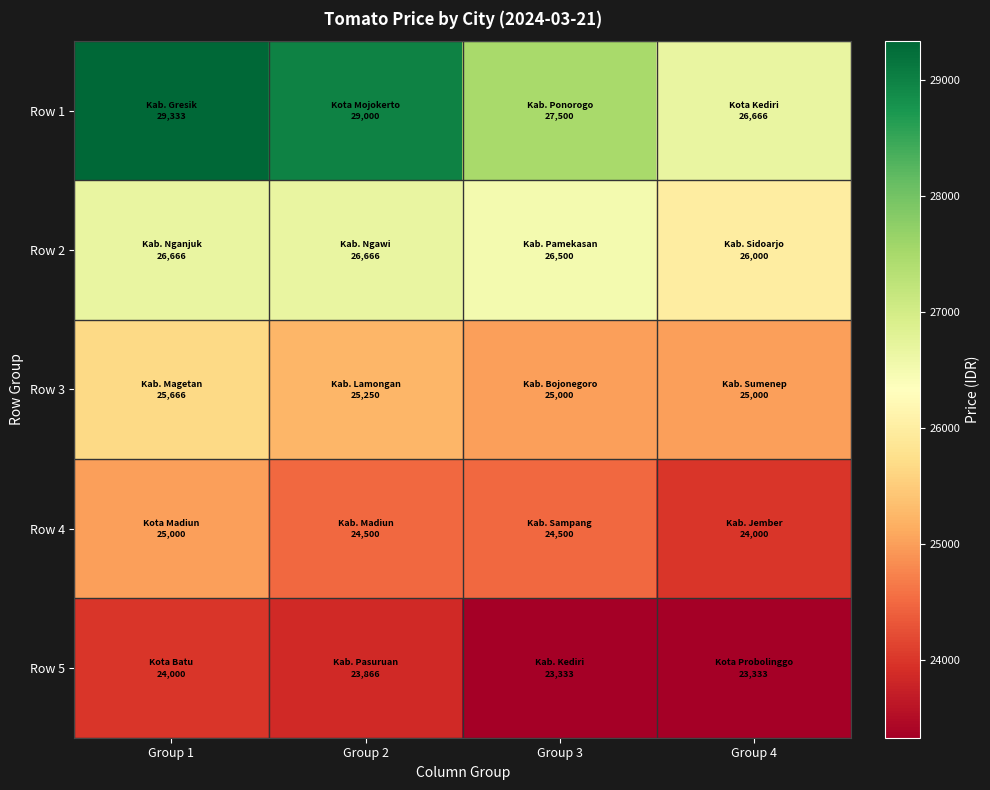

Reading right to left, list all the values displayed in this chart.

Row 1: Group 4=26666	Group 3=27500	Group 2=29000	Group 1=29333
Row 2: Group 4=26000	Group 3=26500	Group 2=26666	Group 1=26666
Row 3: Group 4=25000	Group 3=25000	Group 2=25250	Group 1=25666
Row 4: Group 4=24000	Group 3=24500	Group 2=24500	Group 1=25000
Row 5: Group 4=23333	Group 3=23333	Group 2=23866	Group 1=24000